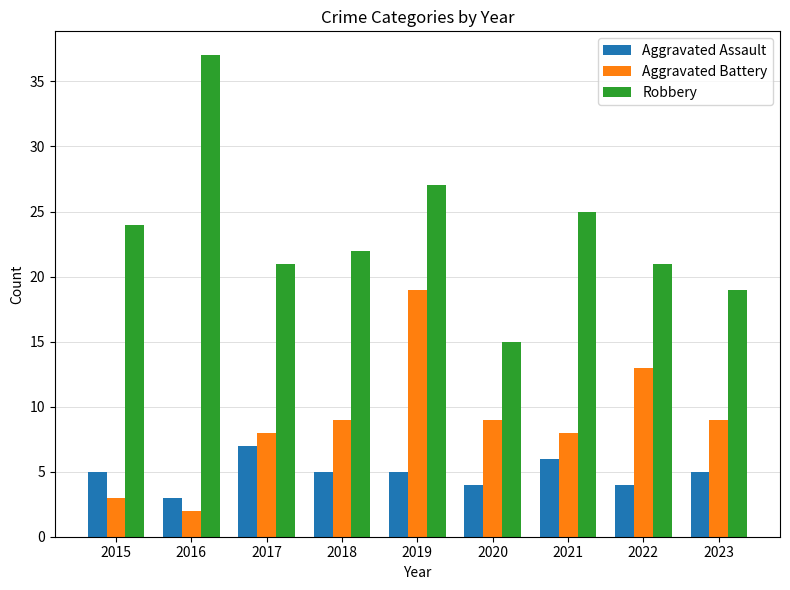

Reading left to right, what are all the values shown in this chart?

Aggravated Assault: 5	3	7	5	5	4	6	4	5
Aggravated Battery: 3	2	8	9	19	9	8	13	9
Robbery: 24	37	21	22	27	15	25	21	19